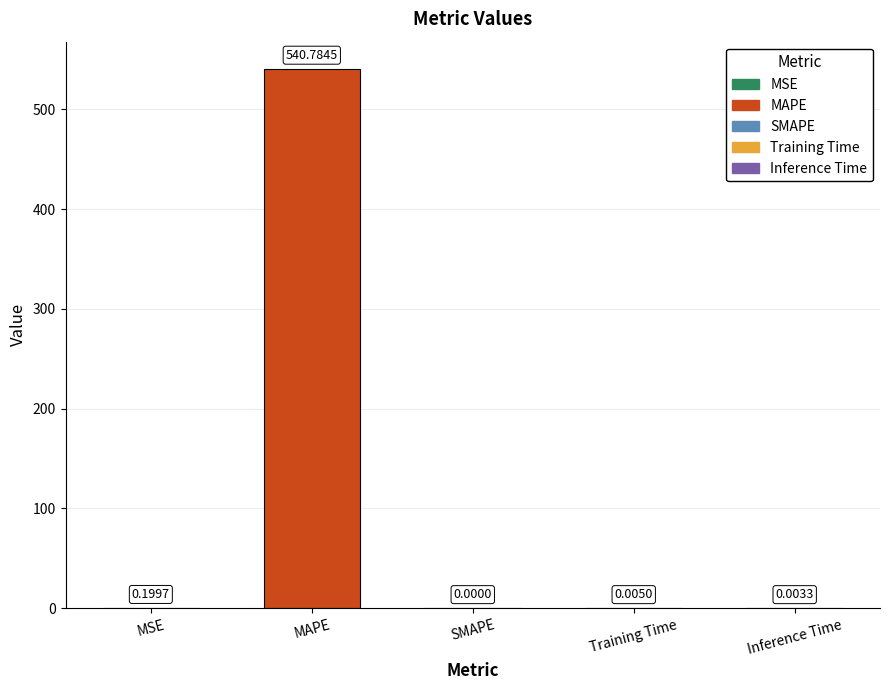

What is the maximum value shown in the chart?

540.8